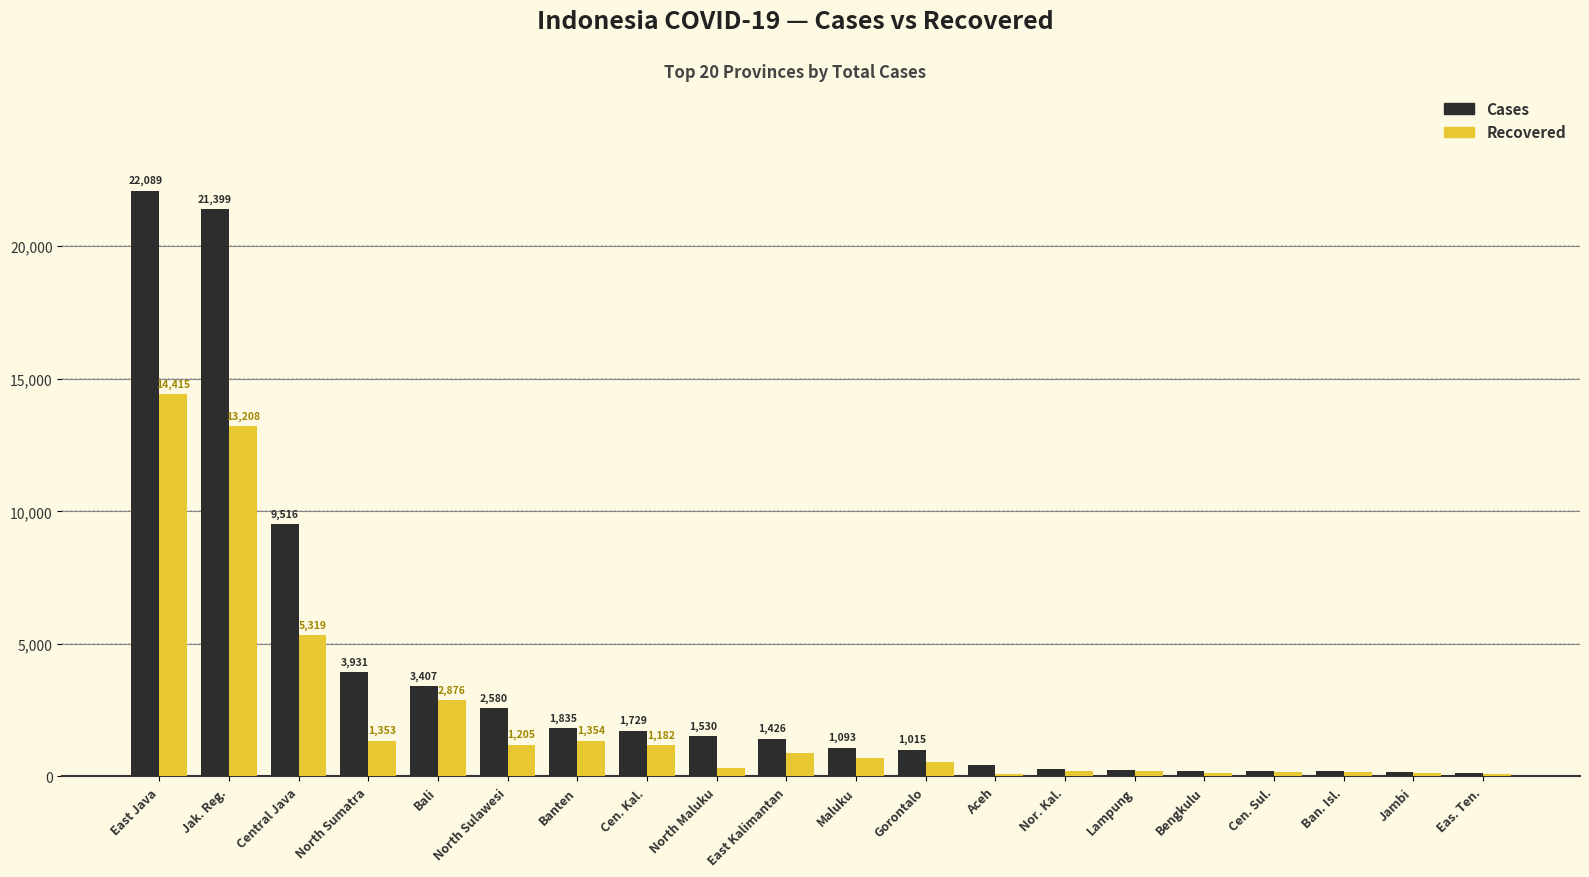

What is the total value across all series at Jambi?

277